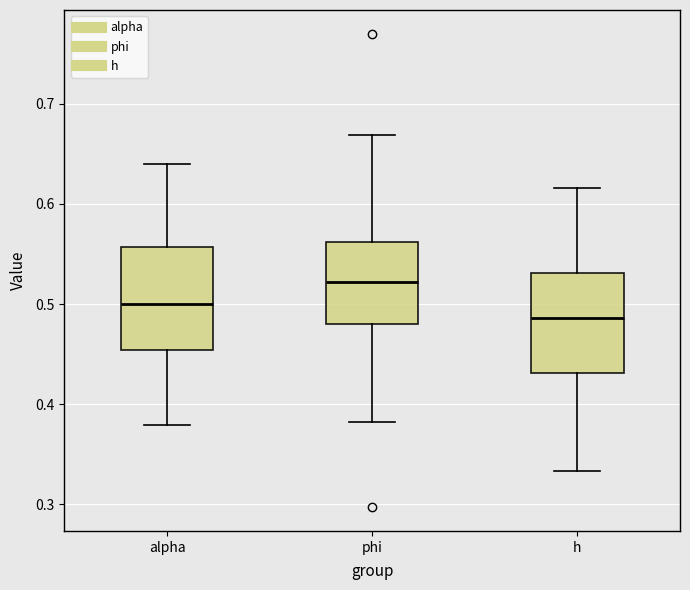

Which box has the highest median line?

phi